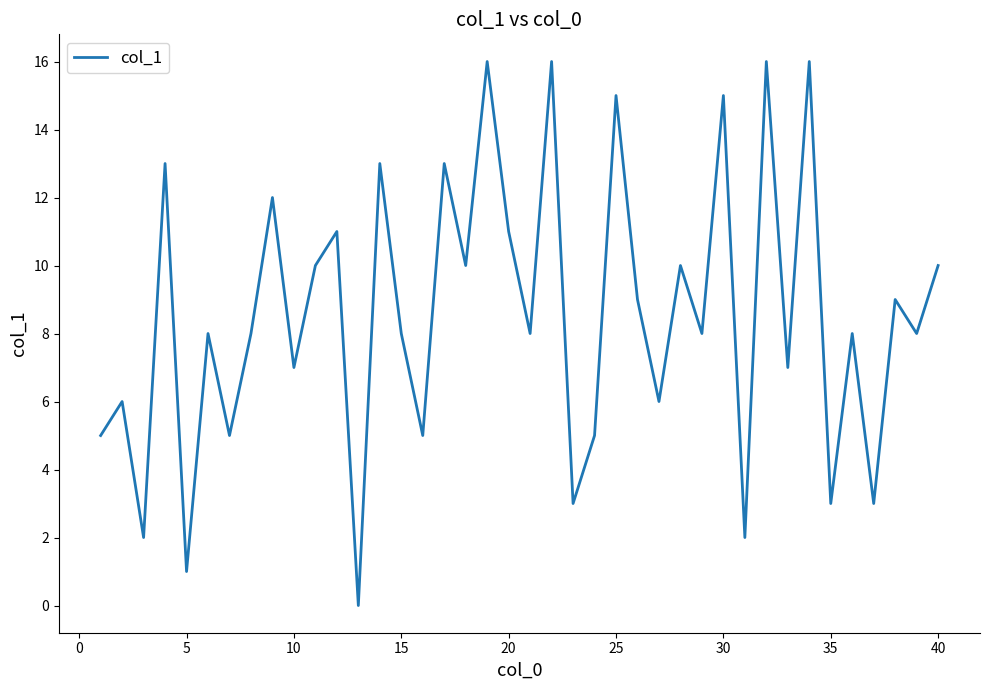

What is the difference between the maximum and minimum values?

16